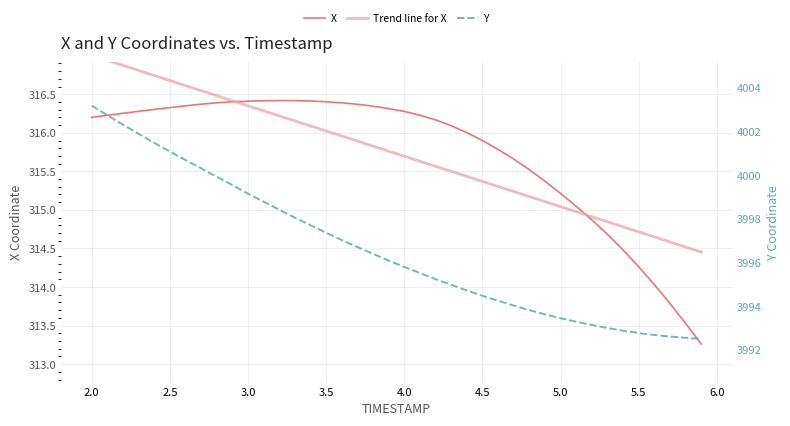

Between 2.5 and 3.5, which series saw the biggest shift?

Y